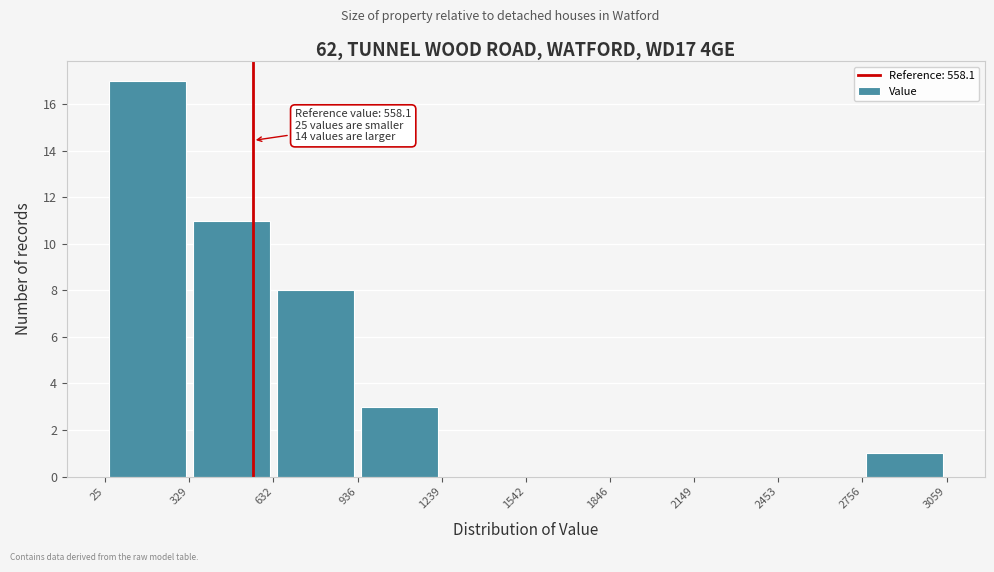

Which range on the x-axis has the tallest bar?

25 to 329